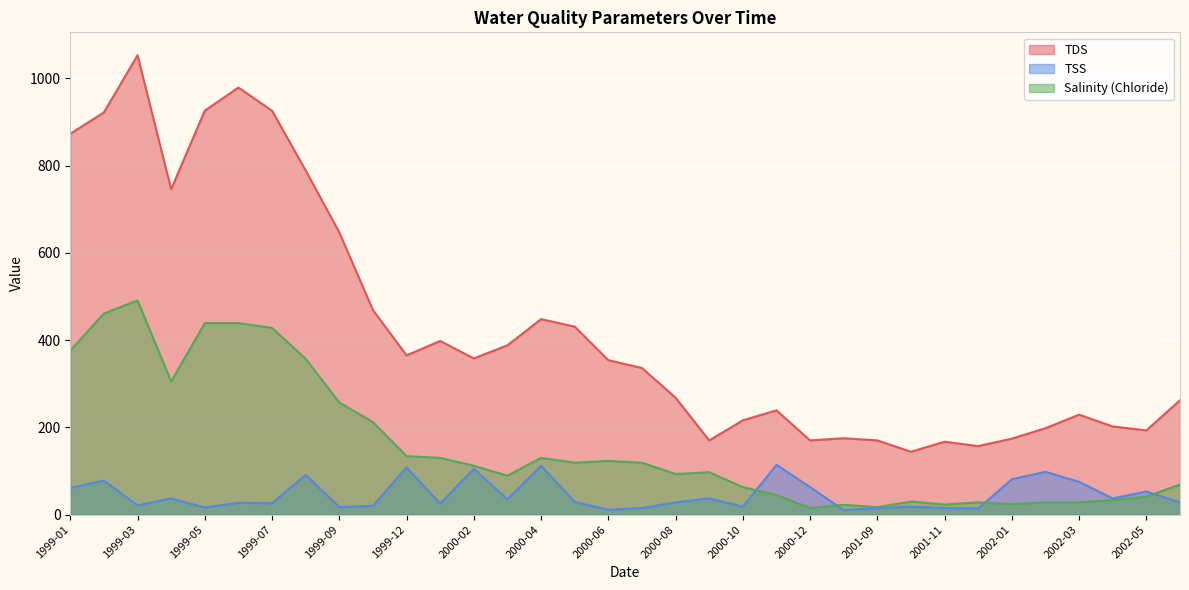

What is the difference between the TDS values at 2000-01 and 1999-09?

249.0